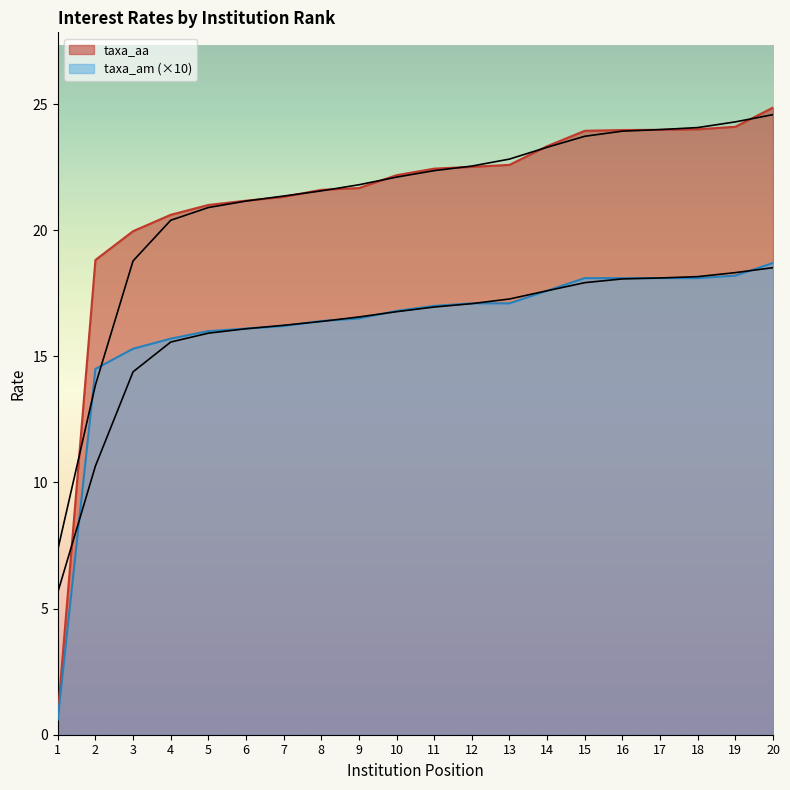

Is it true that taxa_am equals 18.7 at 20?

True